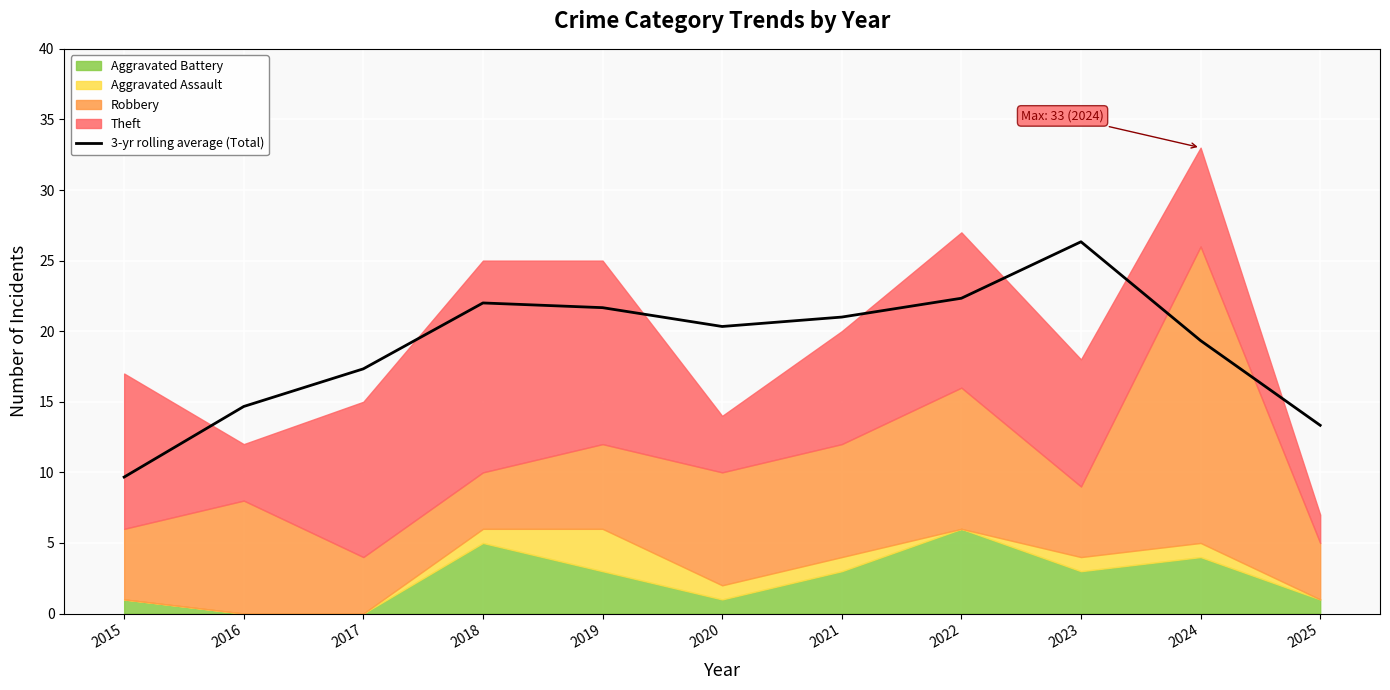

Rank the categories by value from highest to lowest.

2023, 2022, 2018, 2019, 2021, 2020, 2024, 2017, 2016, 2025, 2015